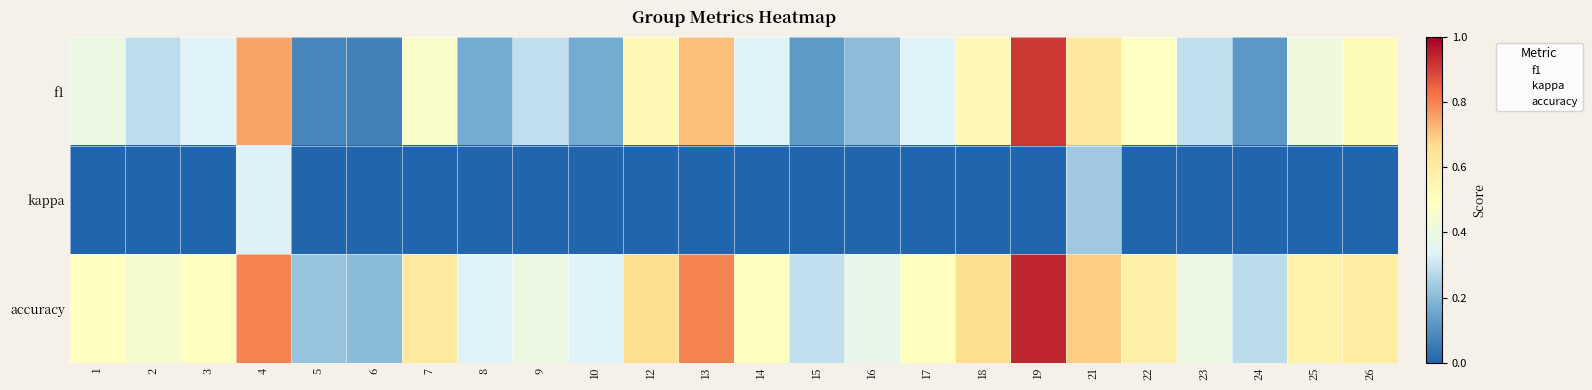

At which category is the sum across all series the highest?

4